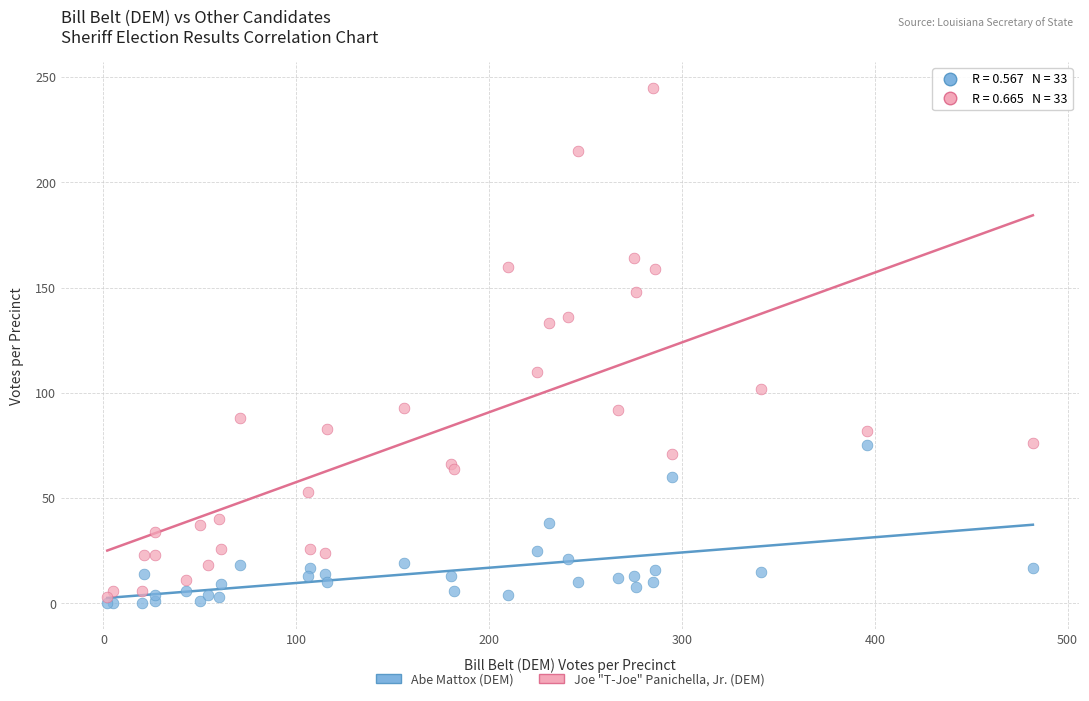

What are all the series names shown in the legend?

Abe Mattox (DEM), Joe "T-Joe" Panichella, Jr. (DEM)